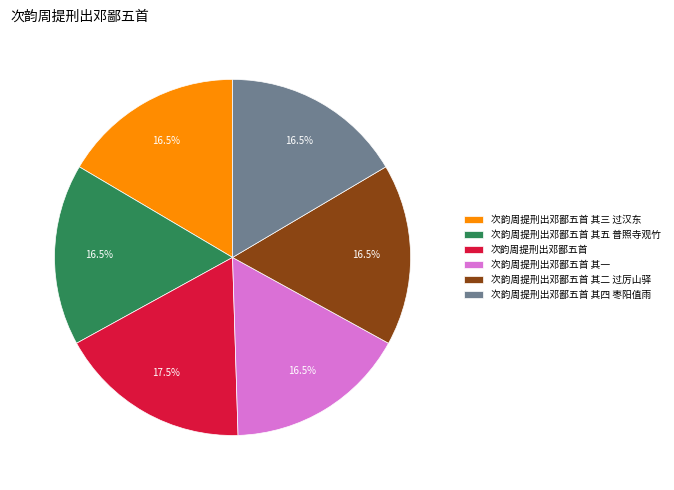

Which slice is the largest?

次韵周提刑出邓鄙五首